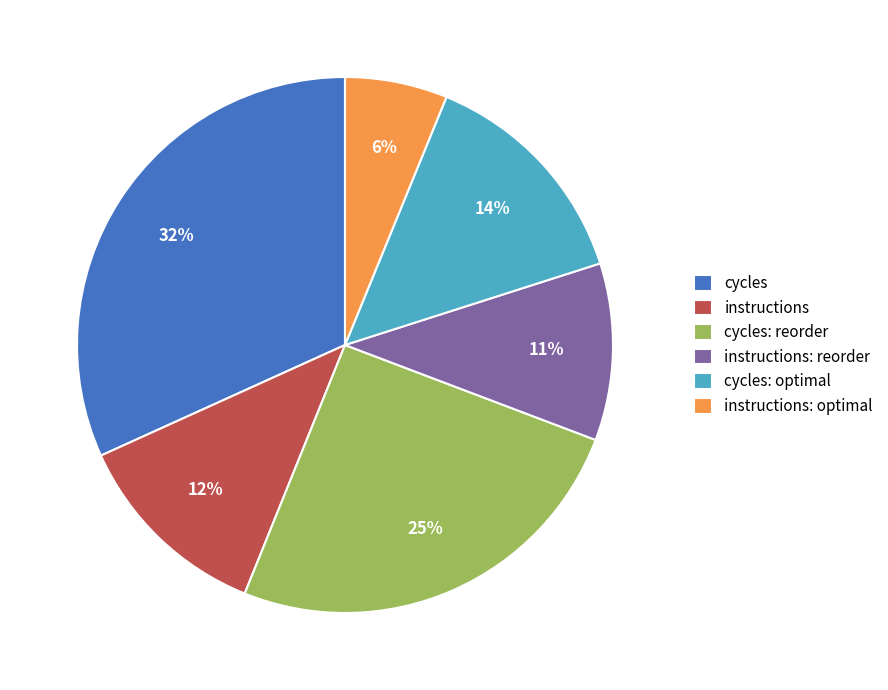

The cycles: reorder slice represents 37% of the pie. True or false?

False